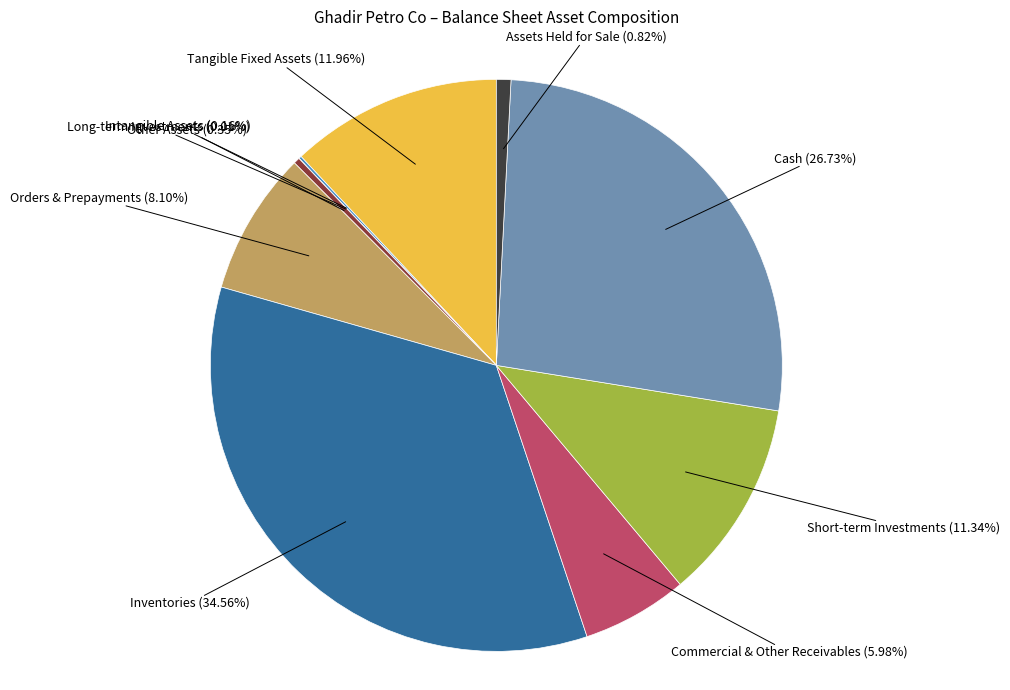

Is there a majority slice in this chart?

No